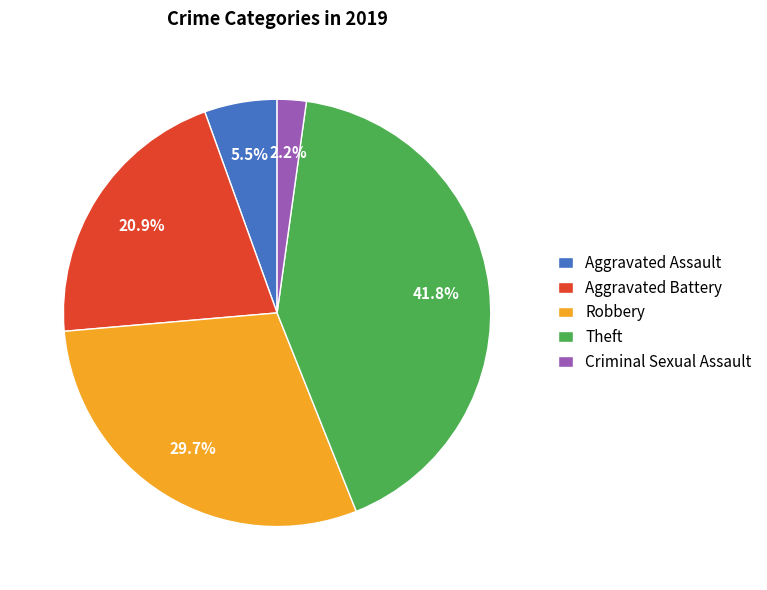

Which has a higher value, Aggravated Battery or Aggravated Assault?

Aggravated Battery